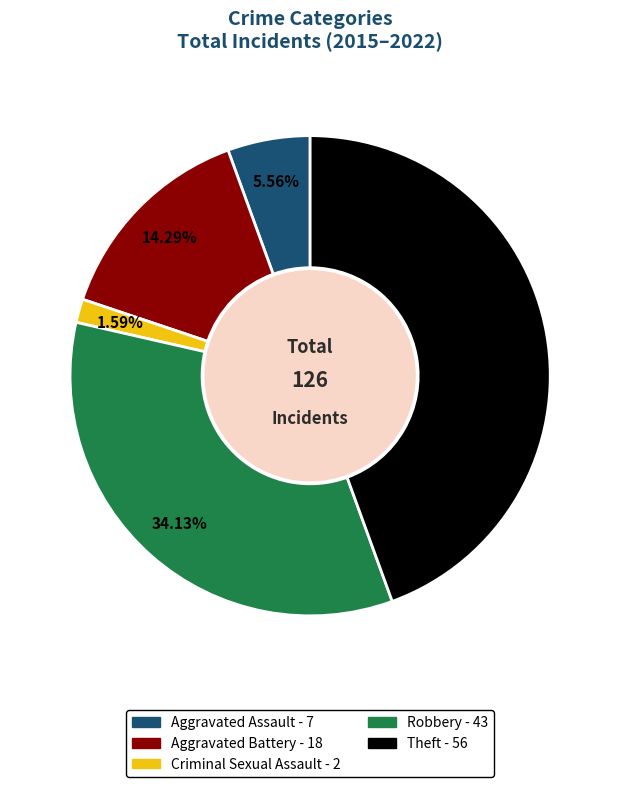

Does any single category account for the majority?

No